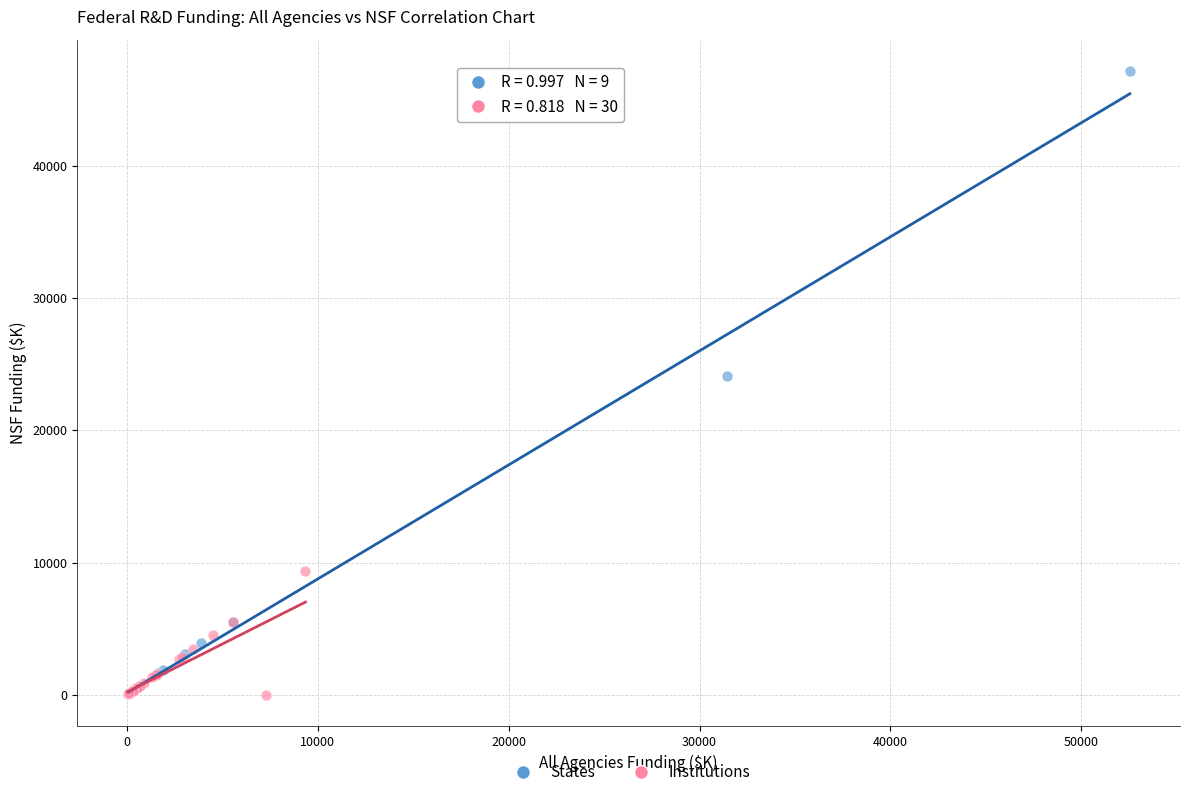

Which series contains the highest Y value?

States